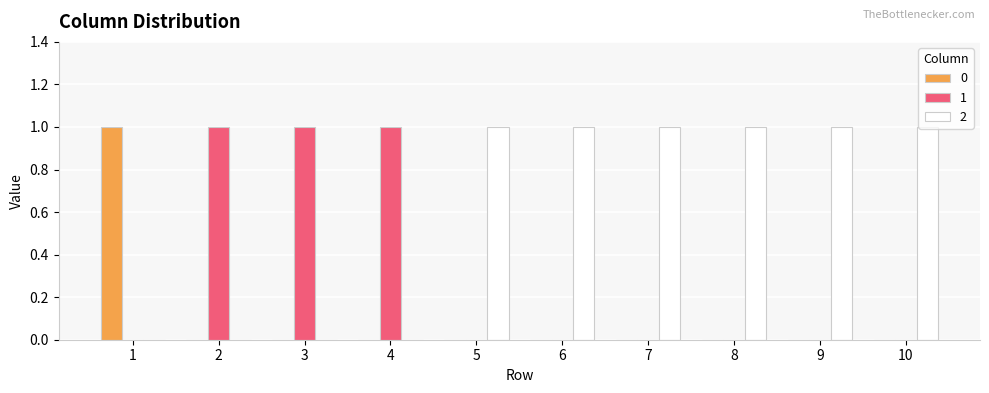

What is the maximum value for 0?

1